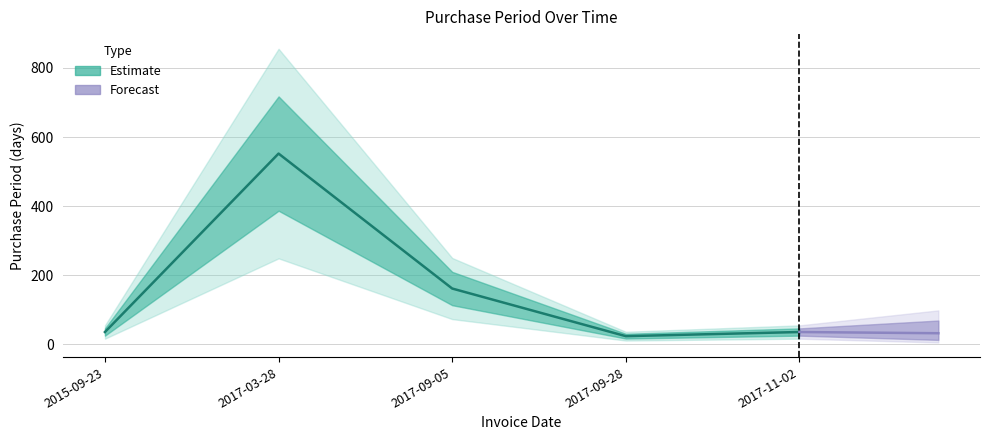

How many lines are shown in the chart?

1